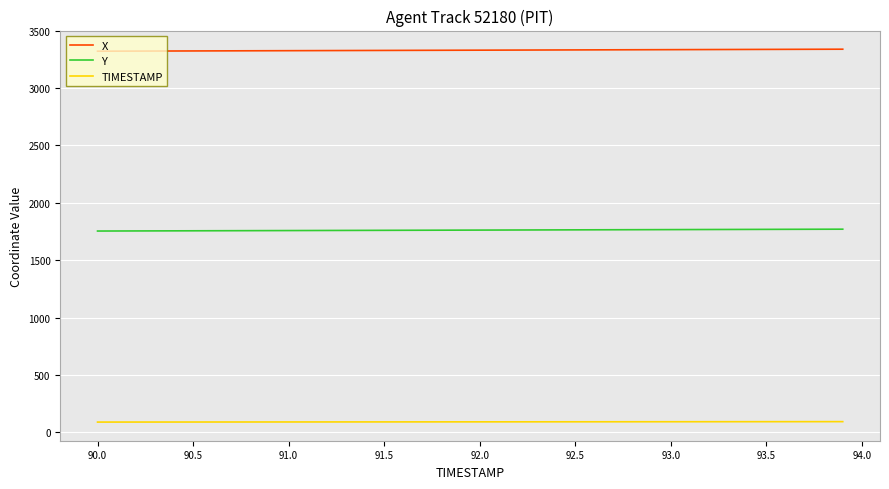

What is the maximum value shown in the chart?

3338.3